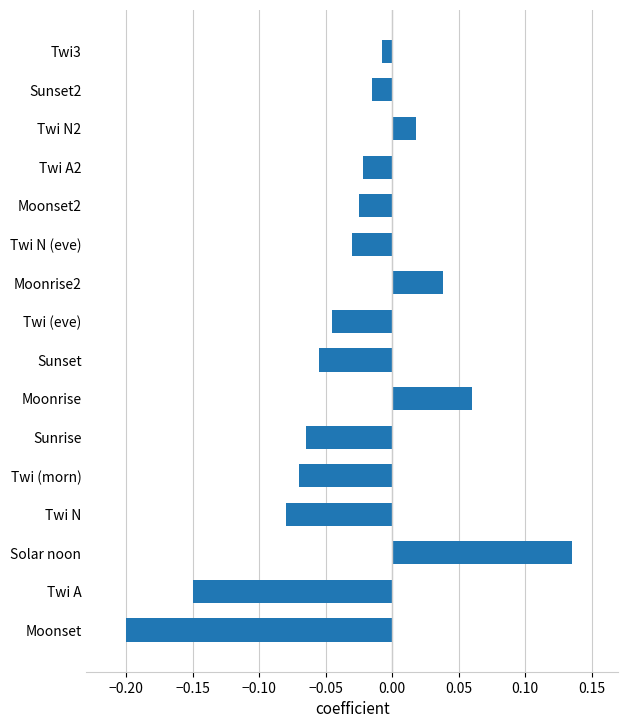

What is the sum of all values?

-0.5